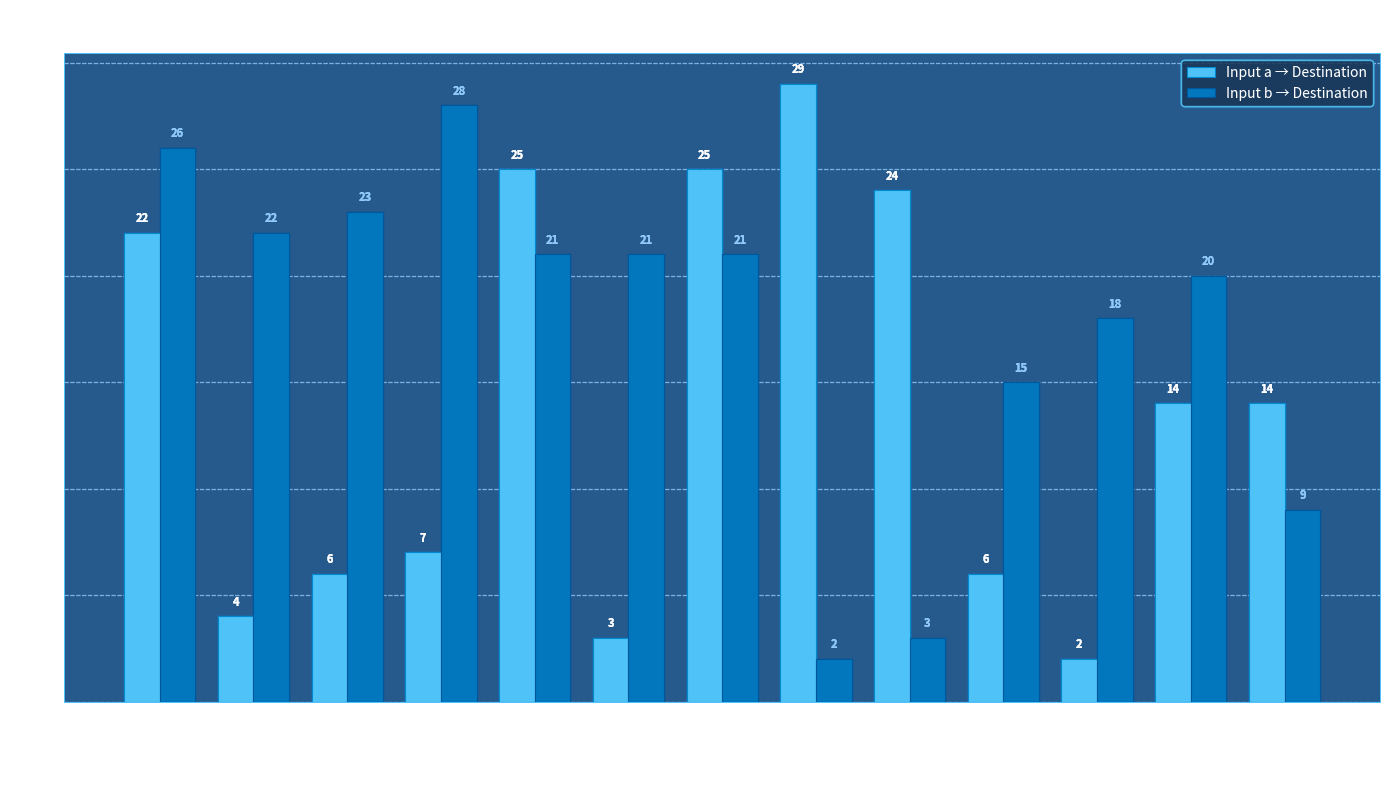

Count the number of data series in this chart.

2